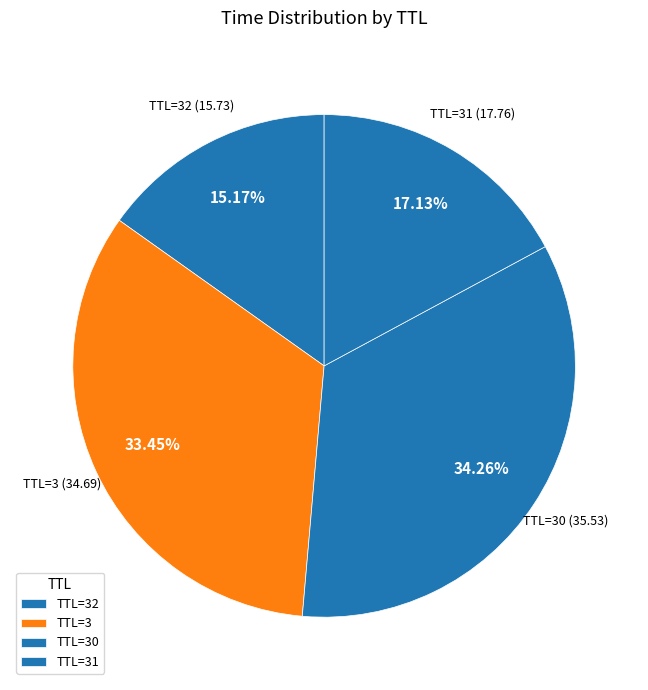

How many slices are in this pie chart?

4